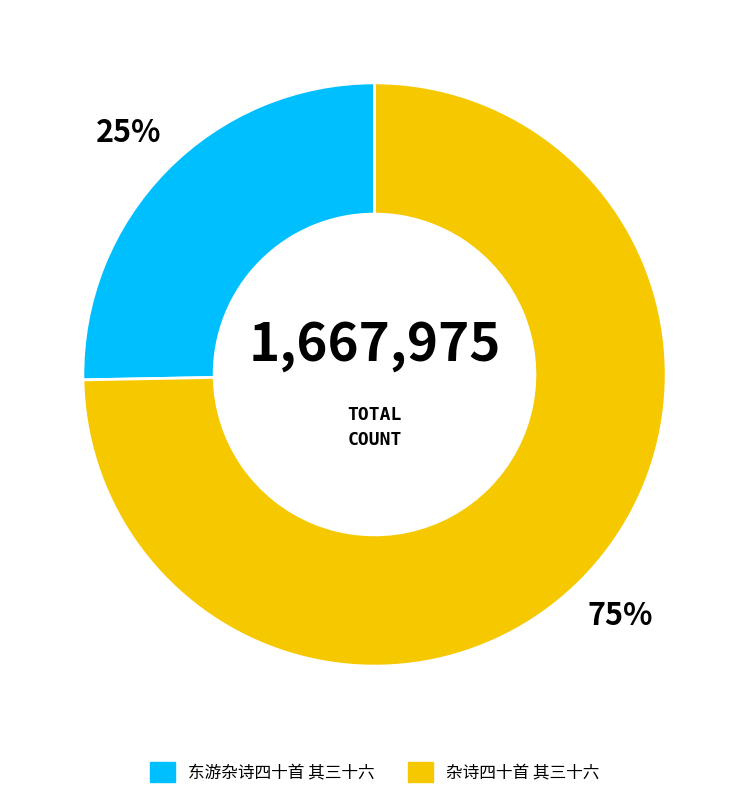

How many slices are in this pie chart?

2